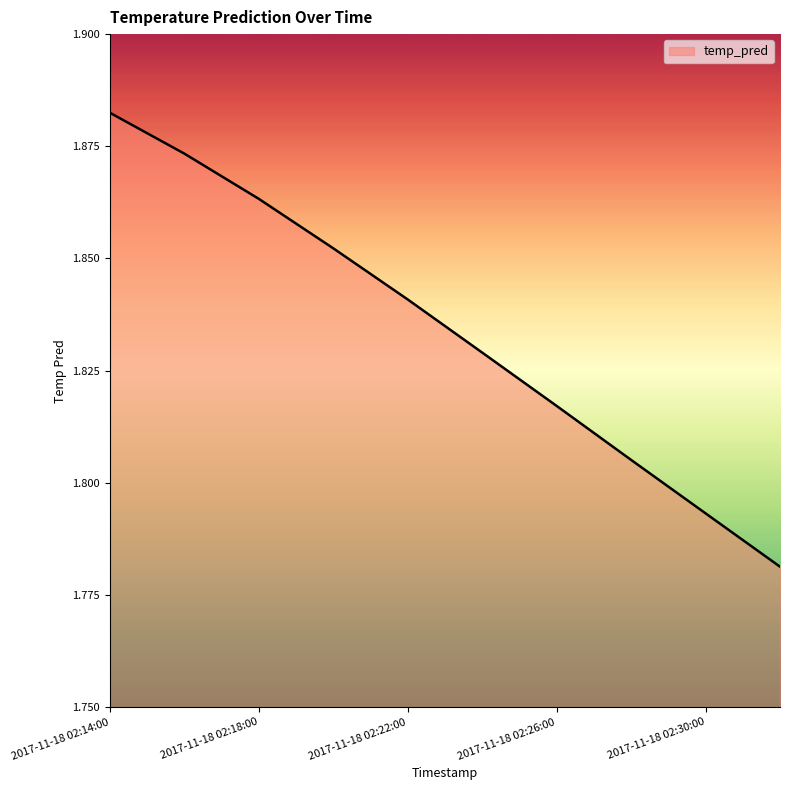

List the labels in order of value, largest first.

2017-11-18 02:14:00, 2017-11-18 02:16:00, 2017-11-18 02:18:00, 2017-11-18 02:20:00, 2017-11-18 02:22:00, 2017-11-18 02:24:00, 2017-11-18 02:26:00, 2017-11-18 02:28:00, 2017-11-18 02:30:00, 2017-11-18 02:32:00